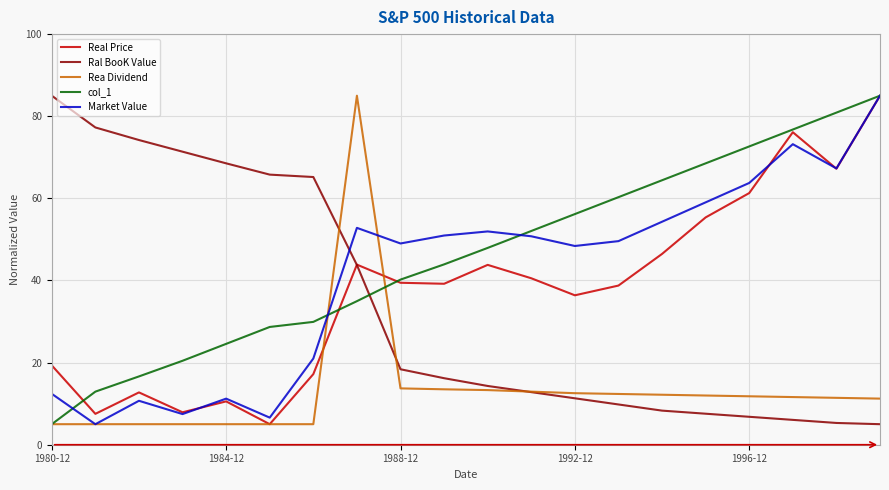

What is the maximum value shown in the chart?

85.0